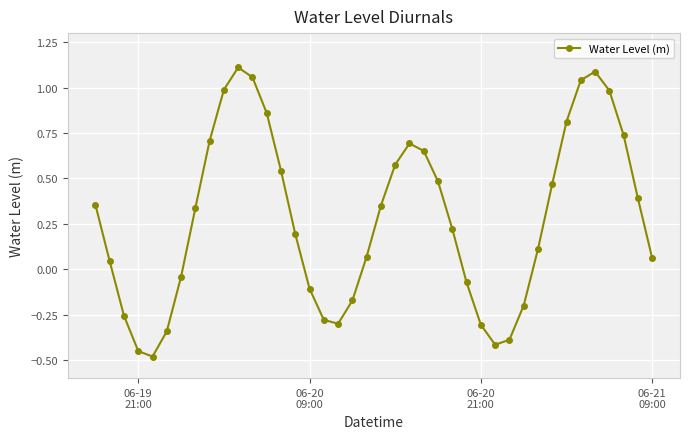

What is the difference between the second highest and minimum values?

1.6